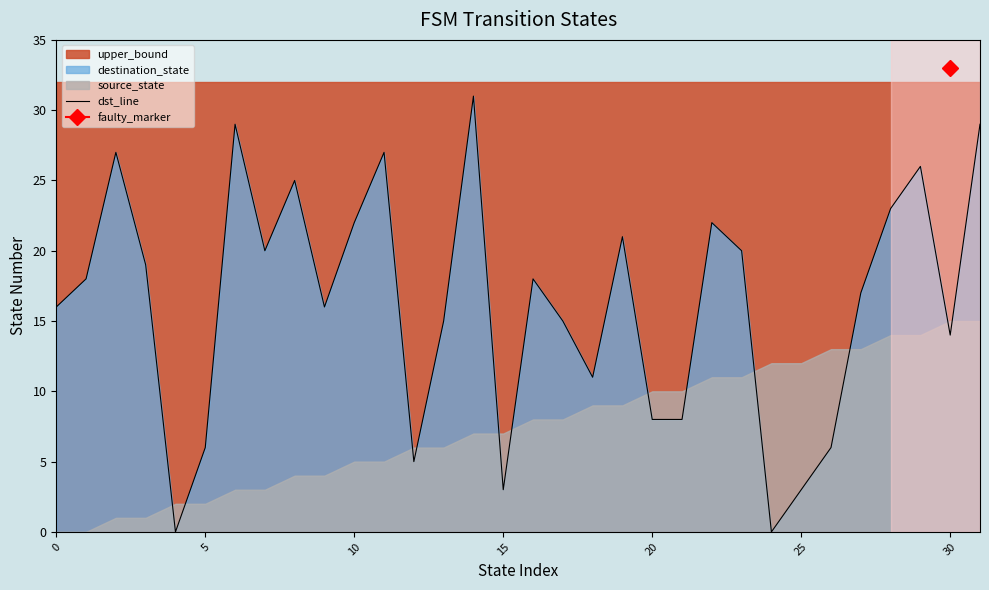

Between 23 and 13, which is larger?

23